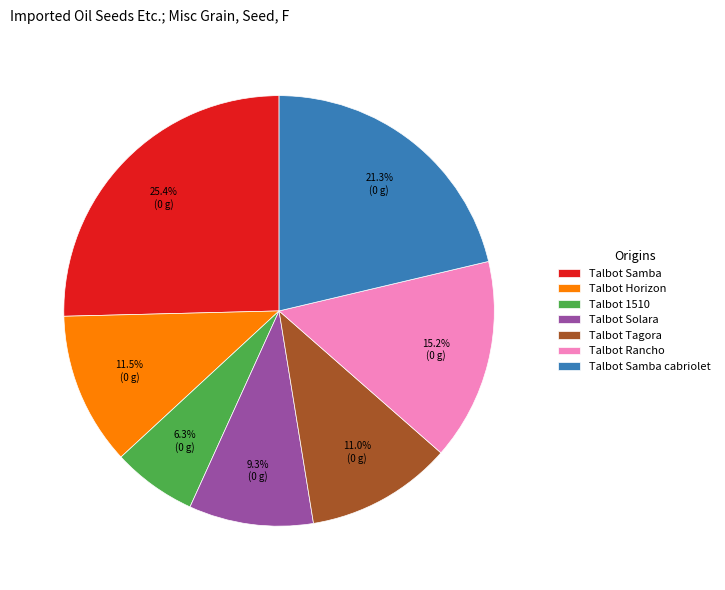

Is there any slice that represents more than half of the pie?

No